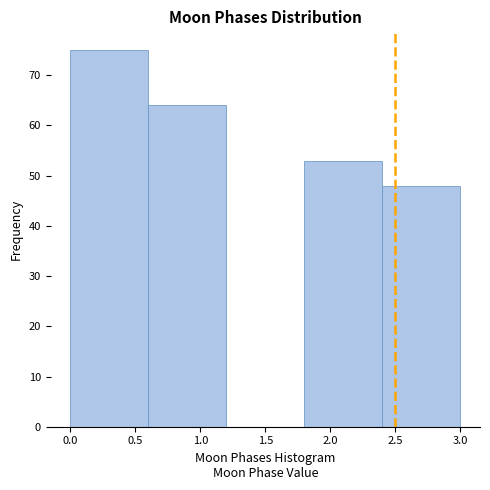

Reading left to right, transcribe this chart: for each bar, give the range it covers on the x-axis and its height. The values are not printed on the chart, so give them approximately, as read against the axis.

0.0 to 0.6: 75
0.6 to 1.2: 64
1.2 to 1.8: 0
1.8 to 2.4: 53
2.4 to 3.0: 48